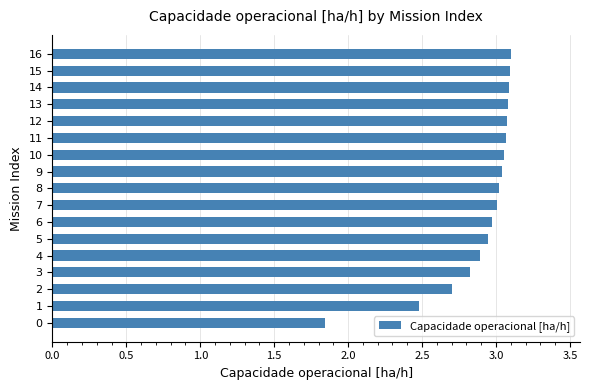

What is the difference between the second highest and second lowest values?

0.6